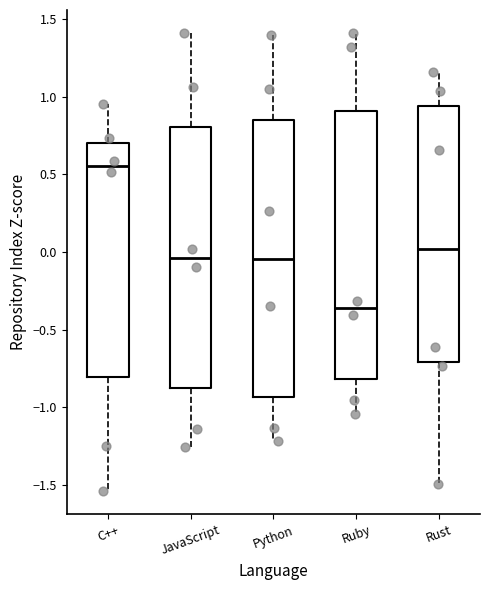

Reading left to right, transcribe this box plot: for each box, give where its median line is, the range the box spans, and where its two whiskers end, as read against the y-axis. The values are not printed on the chart, so give them approximately, as read against the axis.

C++: median 0.55, box -0.80 to 0.70, whiskers -1.55 to 0.95
JavaScript: median -0.05, box -0.90 to 0.80, whiskers -1.25 to 1.40
Python: median -0.05, box -0.95 to 0.85, whiskers -1.20 to 1.40
Ruby: median -0.35, box -0.80 to 0.90, whiskers -1.05 to 1.40
Rust: median 0.00, box -0.70 to 0.95, whiskers -1.50 to 1.15